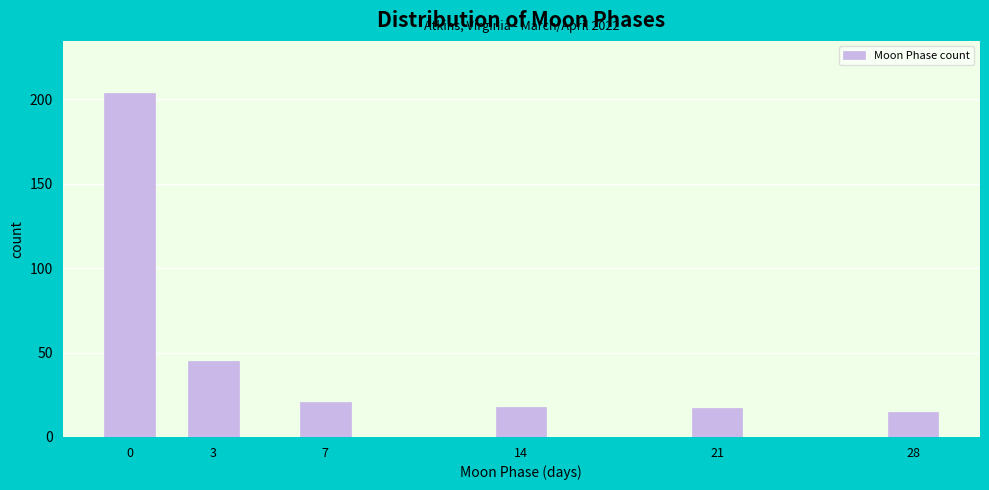

Reading left to right, extract all data points from this chart.

204	45	21	18	17	15